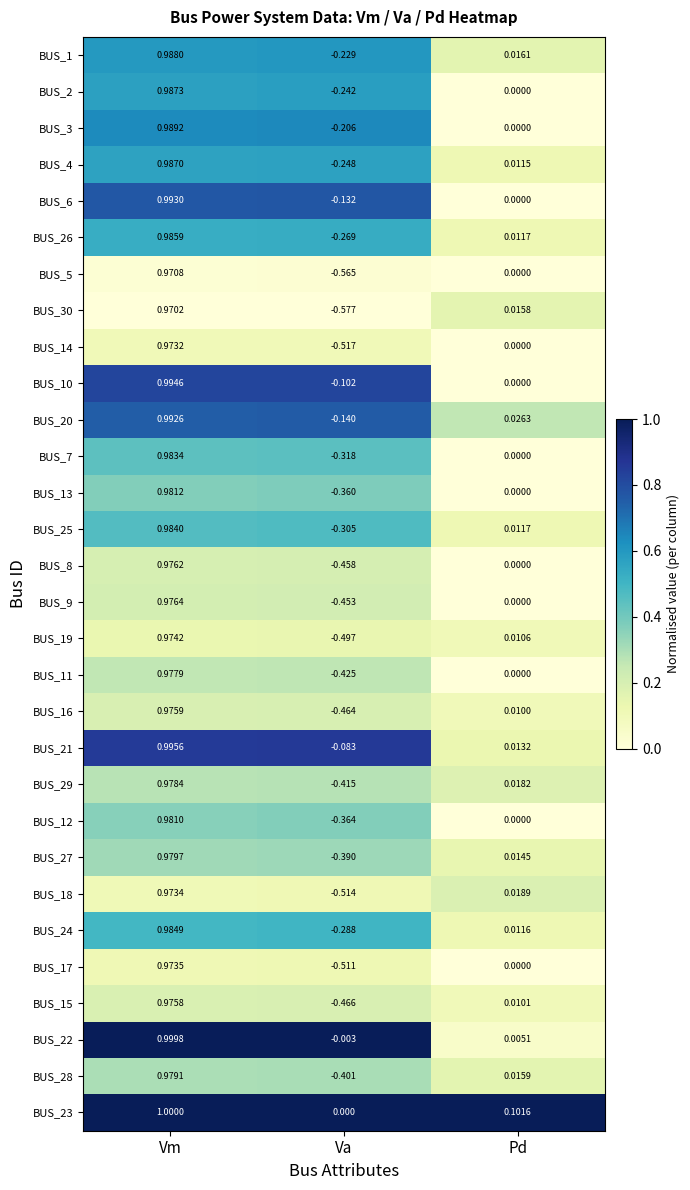

What is the total value across all series at Pd?

0.3